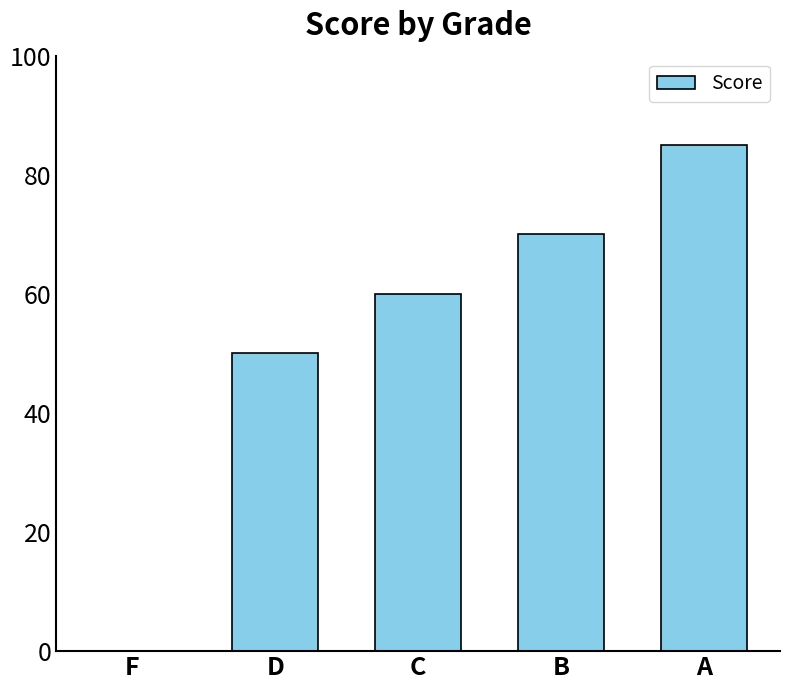

Approximately how many times larger is the value at D compared to C?

0.8